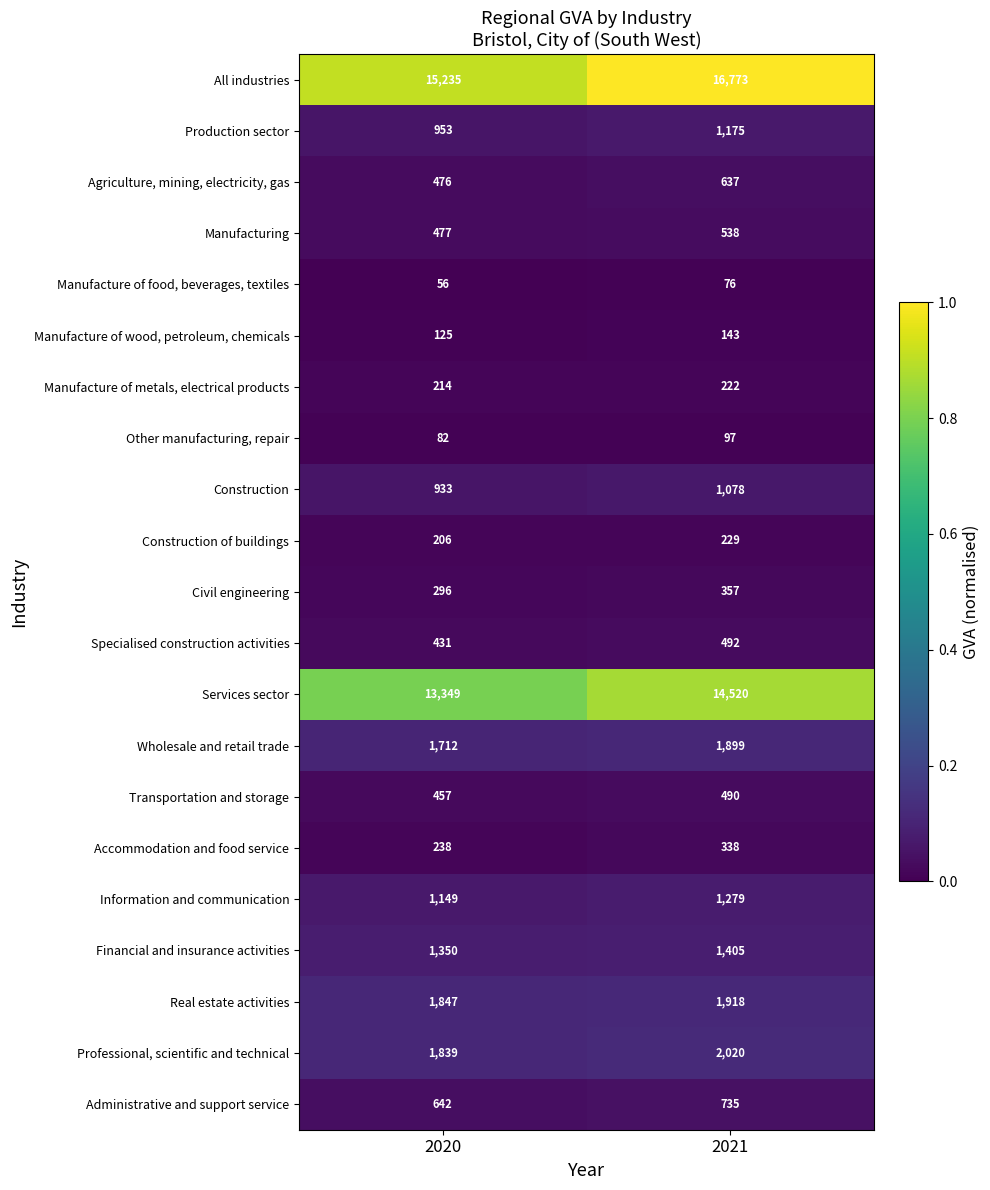

At which category is the sum across all series the highest?

2021